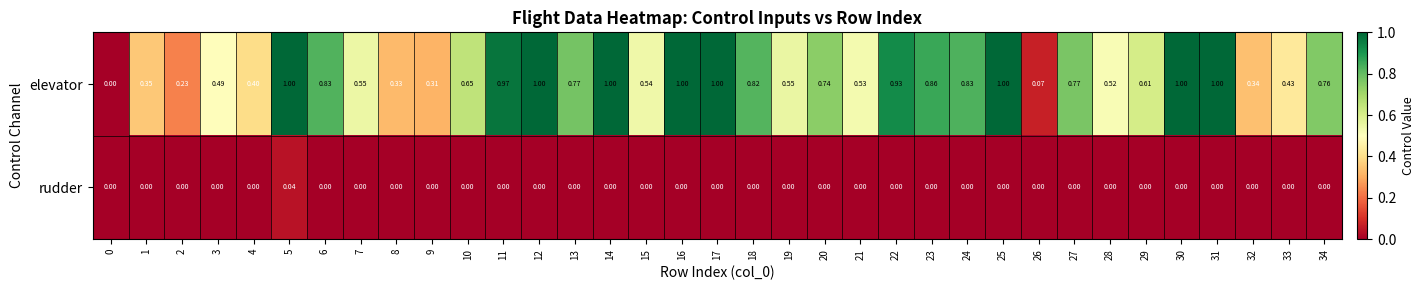

At which category is the sum across all series the highest?

5